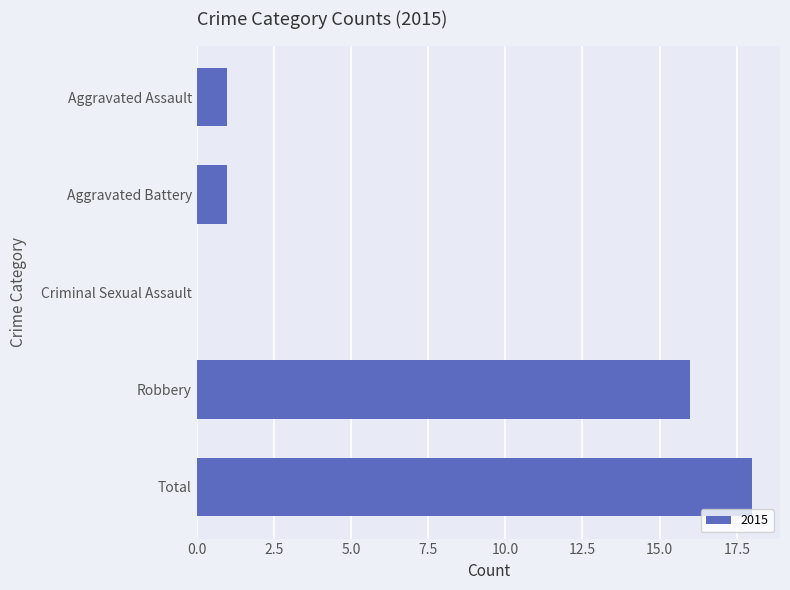

What is the ratio of the value at Aggravated Assault to the value at Aggravated Battery?

1.0